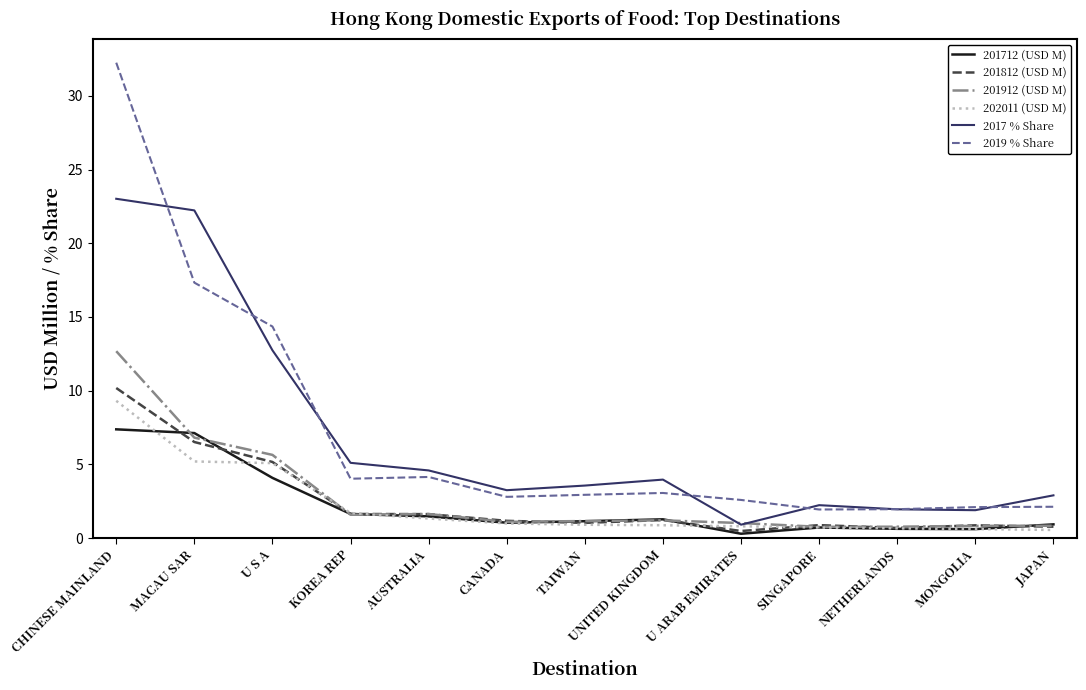

Is the value of 201712 (USD M) at U S A greater than the value of 2017 % Share at JAPAN?

Yes